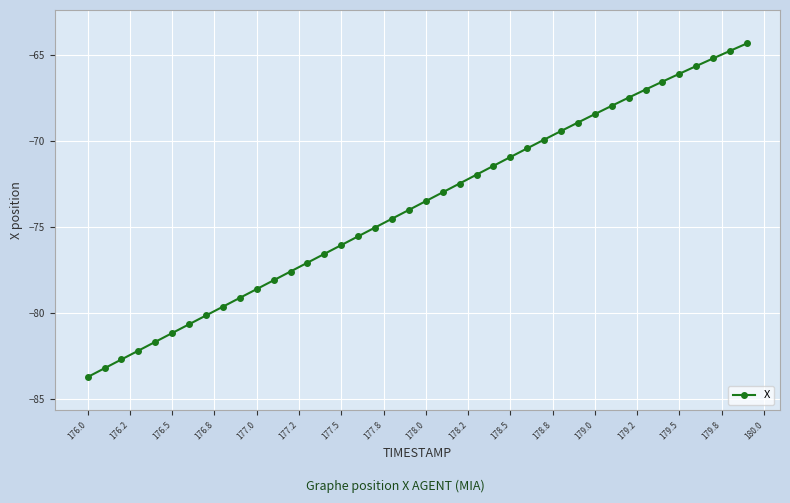

What is the average value?

-73.8